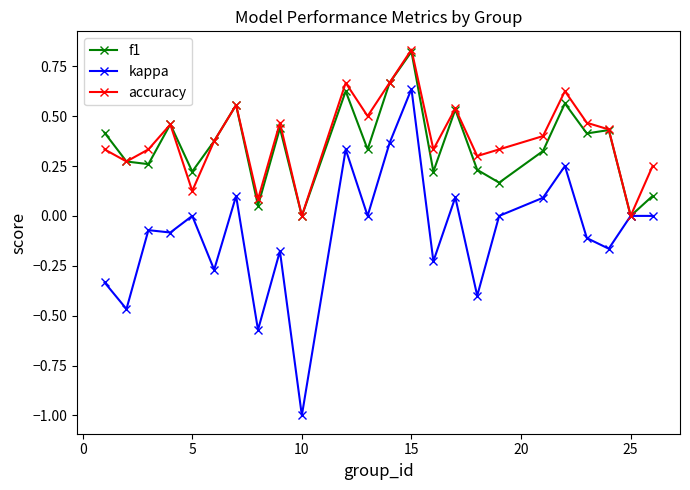

How many distinct data groups are displayed?

3